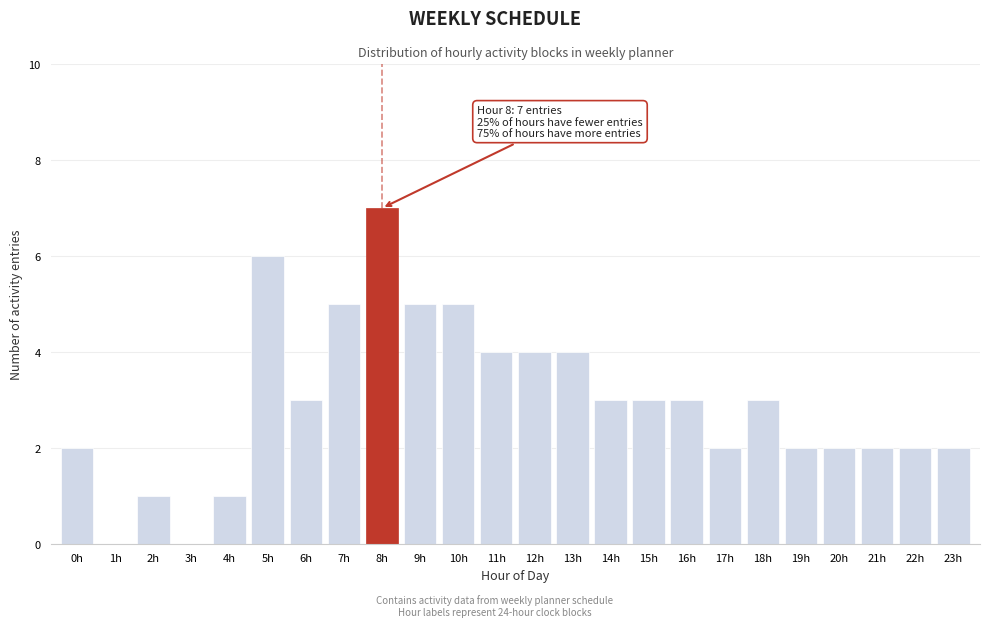

Reading right to left, extract all data points from this chart.

23h=2	22h=2	21h=2	20h=2	19h=2	18h=3	17h=2	16h=3	15h=3	14h=3	13h=4	12h=4	11h=4	10h=5	9h=5	8h=7	7h=5	6h=3	5h=6	4h=1	3h=0	2h=1	1h=0	0h=2